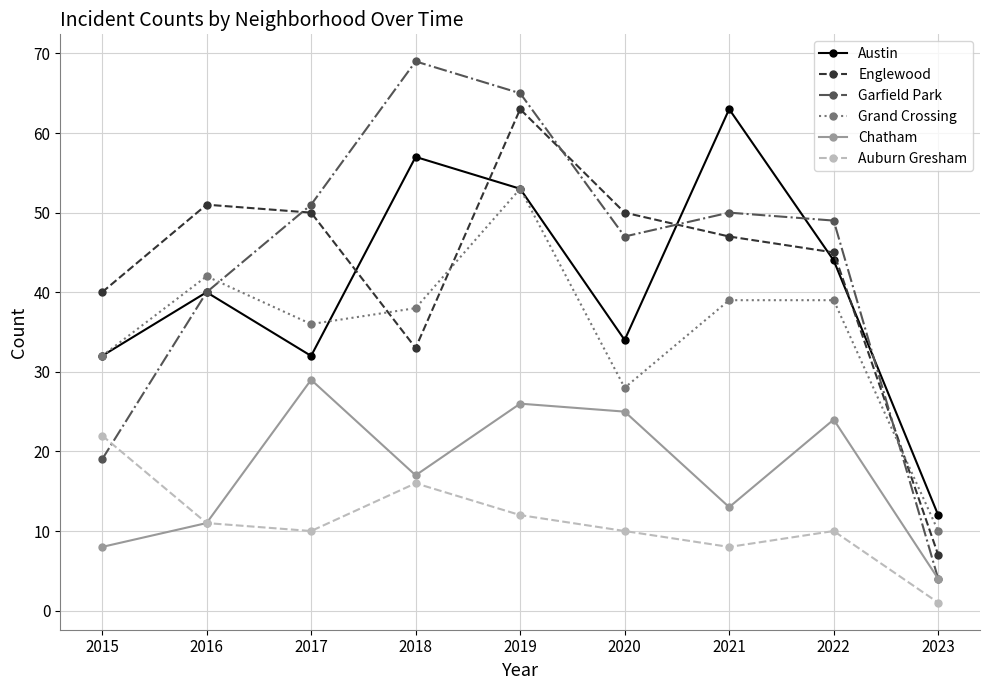

Reading right to left, list all the values displayed in this chart.

Austin: 2023=12	2022=44	2021=63	2020=34	2019=53	2018=57	2017=32	2016=40	2015=32
Englewood: 2023=7	2022=45	2021=47	2020=50	2019=63	2018=33	2017=50	2016=51	2015=40
Garfield Park: 2023=4	2022=49	2021=50	2020=47	2019=65	2018=69	2017=51	2016=40	2015=19
Grand Crossing: 2023=10	2022=39	2021=39	2020=28	2019=53	2018=38	2017=36	2016=42	2015=32
Chatham: 2023=4	2022=24	2021=13	2020=25	2019=26	2018=17	2017=29	2016=11	2015=8
Auburn Gresham: 2023=1	2022=10	2021=8	2020=10	2019=12	2018=16	2017=10	2016=11	2015=22